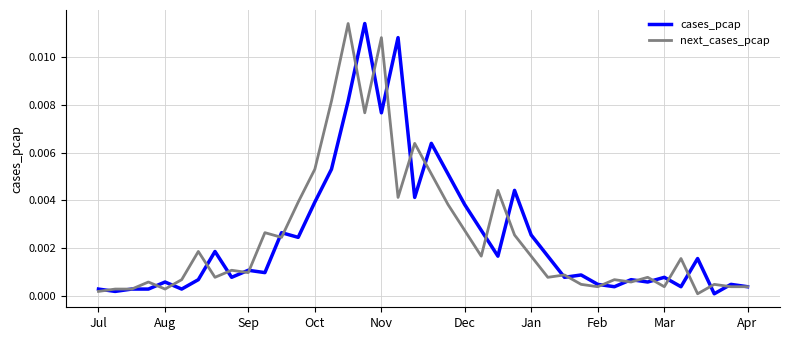

At which category is the sum across all series the highest?

15